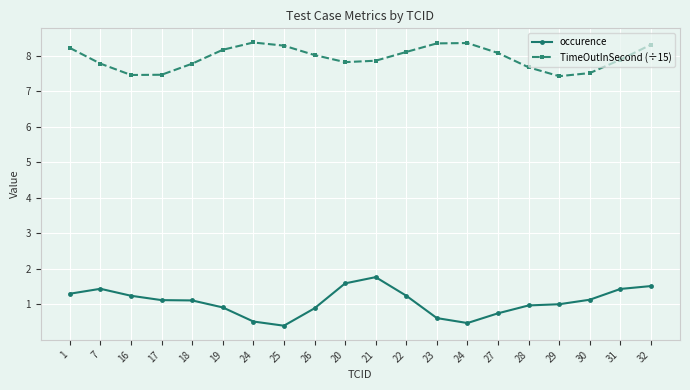

What is the difference between the highest and lowest values at 22?

6.9